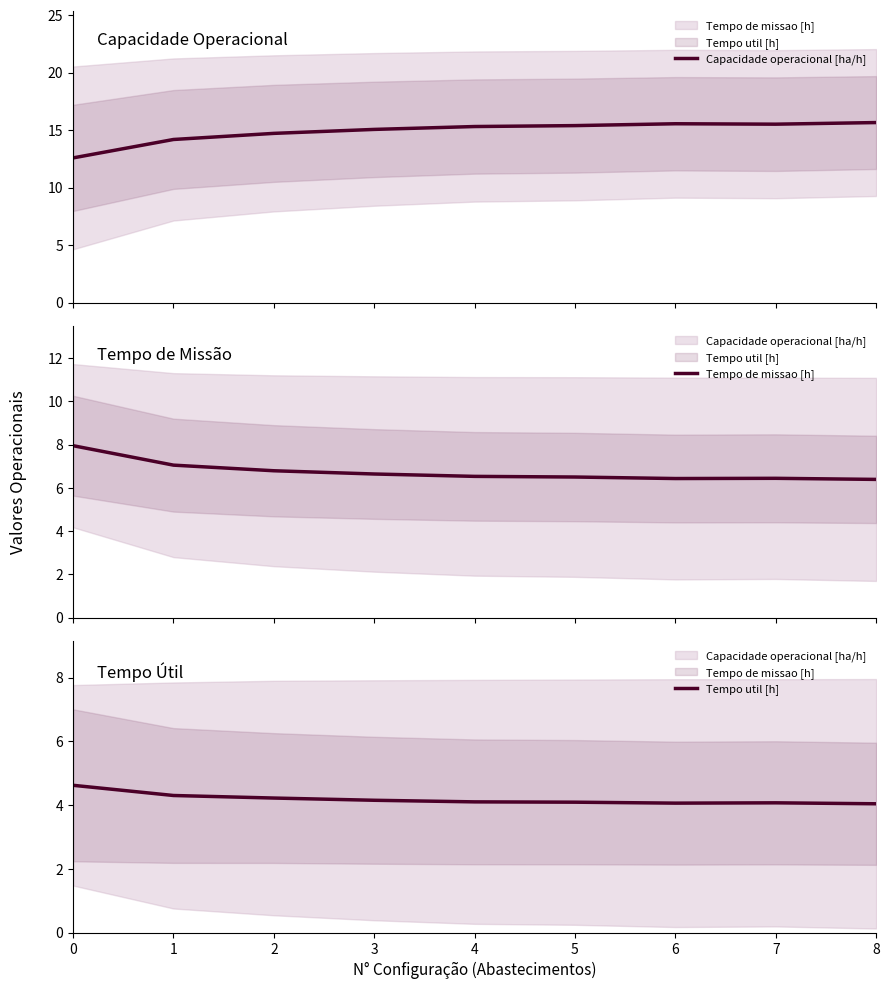

How many series are shown in this chart?

3